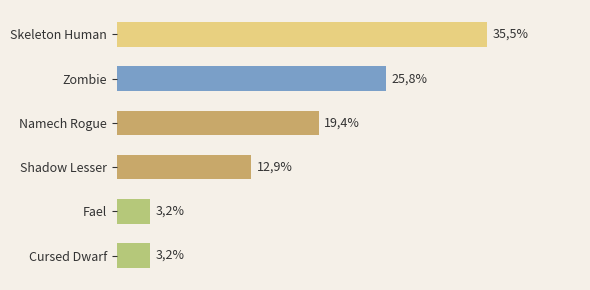

Rank the categories by value from lowest to highest.

Cursed Dwarf, Fael, Shadow Lesser, Namech Rogue, Zombie, Skeleton Human